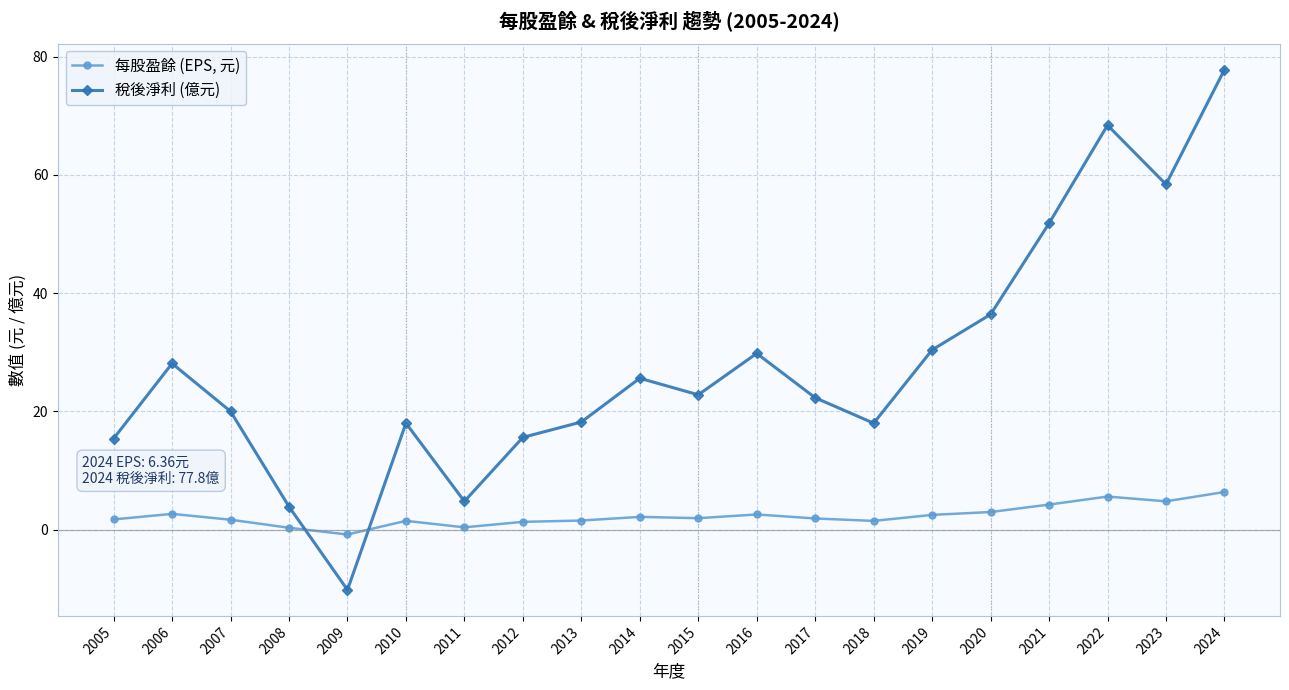

True or false: 每股盈餘 (EPS, 元) and 稅後淨利 (億元) cross at least once.

True